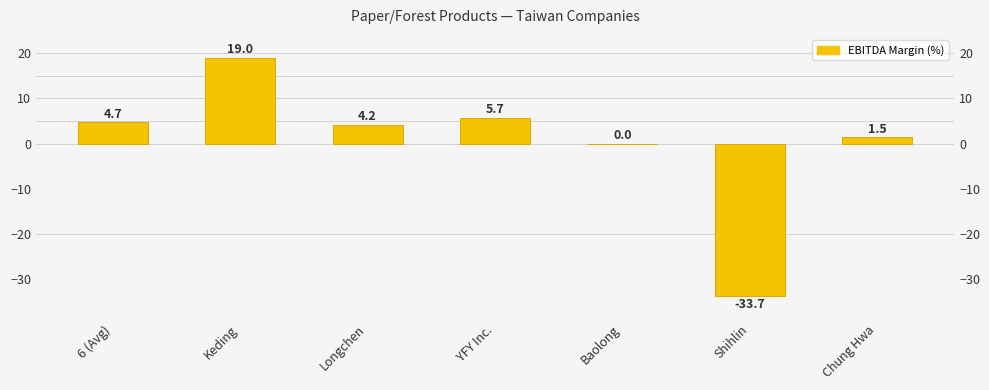

How many positive values are there?

5